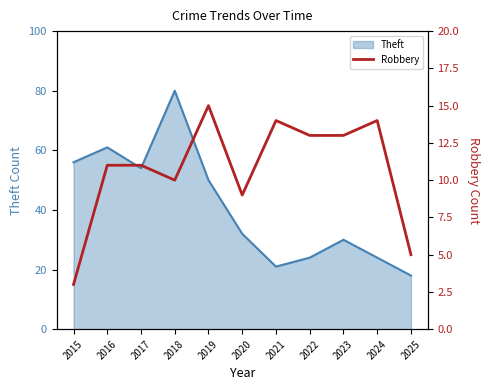

What is the maximum value for Theft?

80